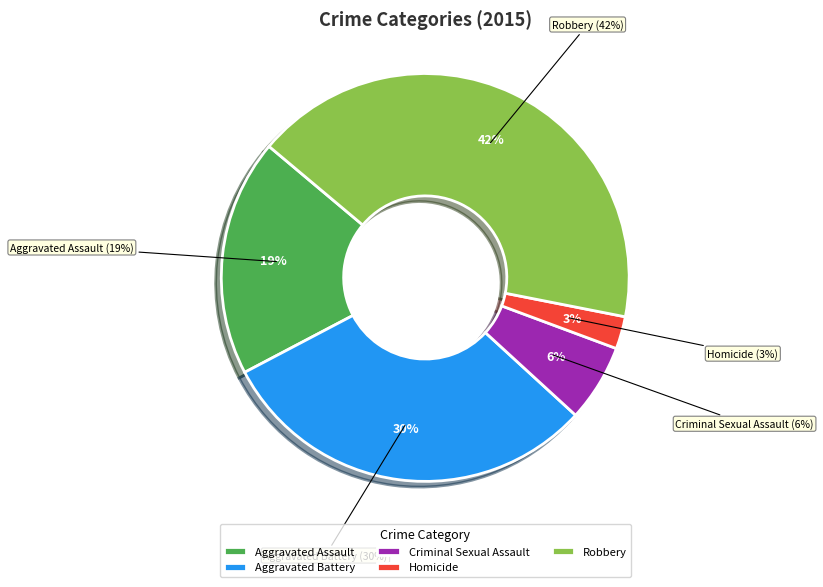

Which slice is the largest?

Robbery